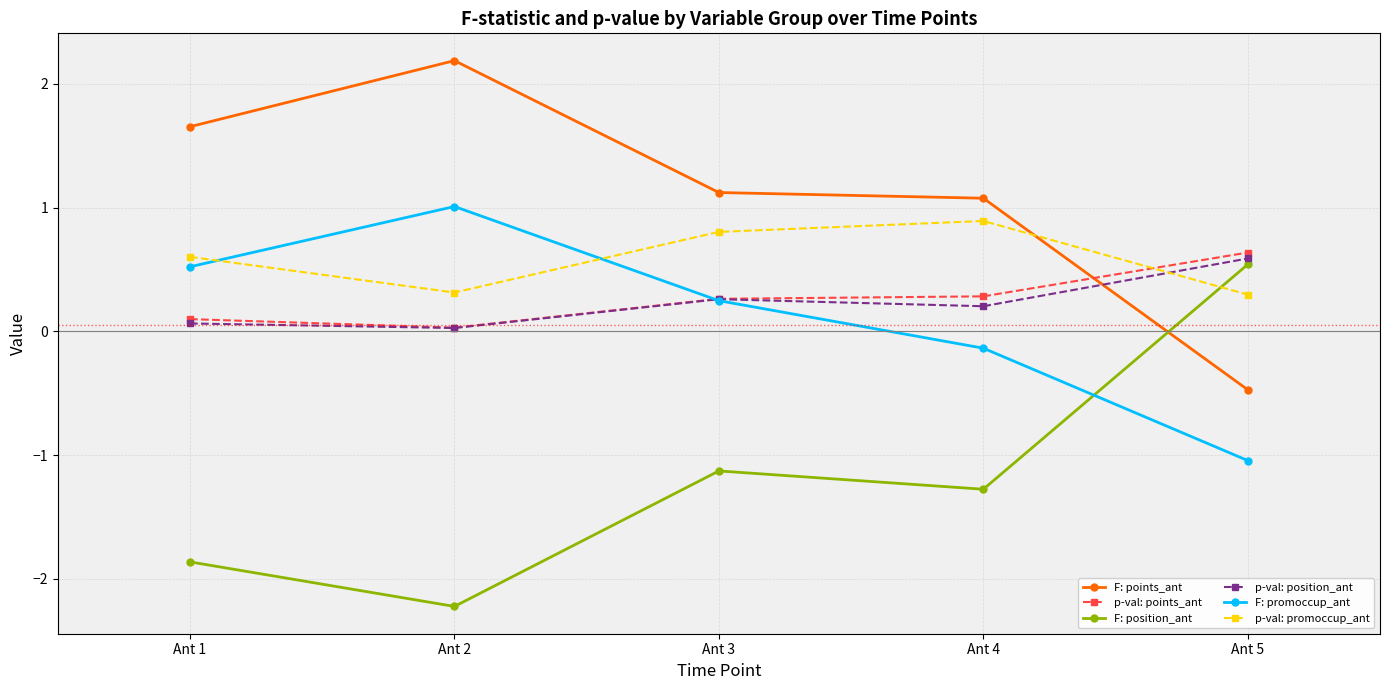

What is the minimum value shown in the chart?

-2.2